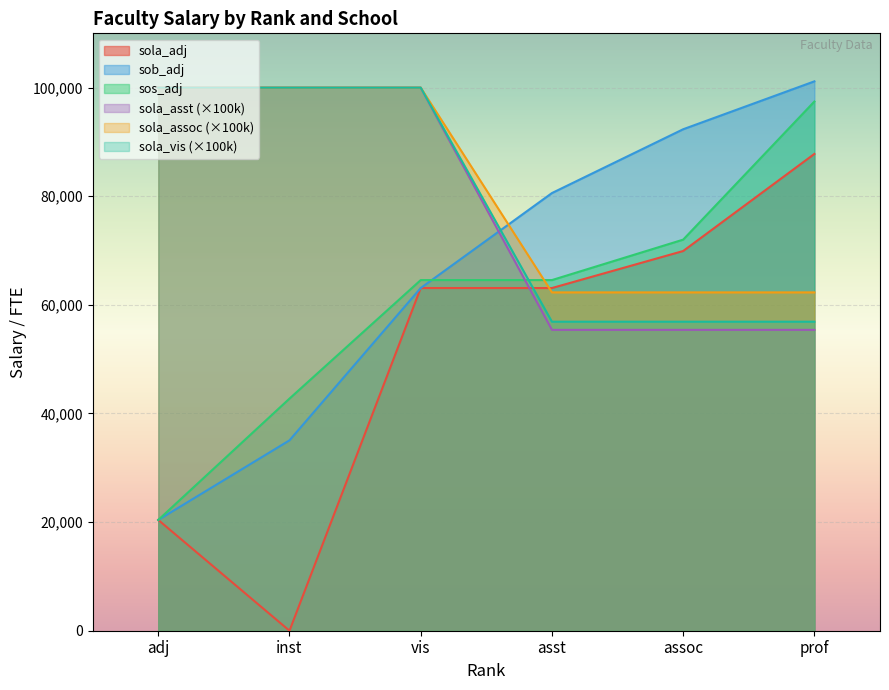

At how many categories does at least one series exceed 25768?

6